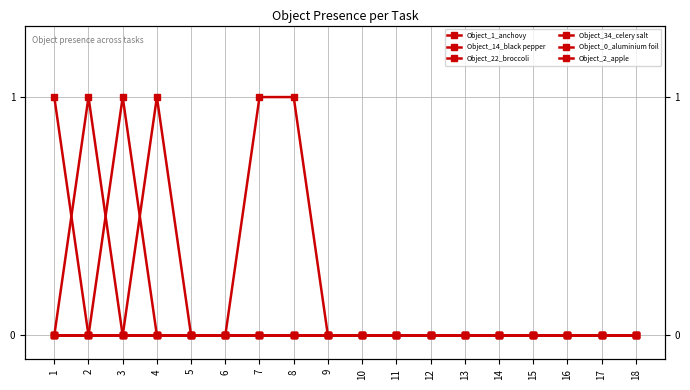

How many values in the Object_1_anchovy series exceed 0?

3